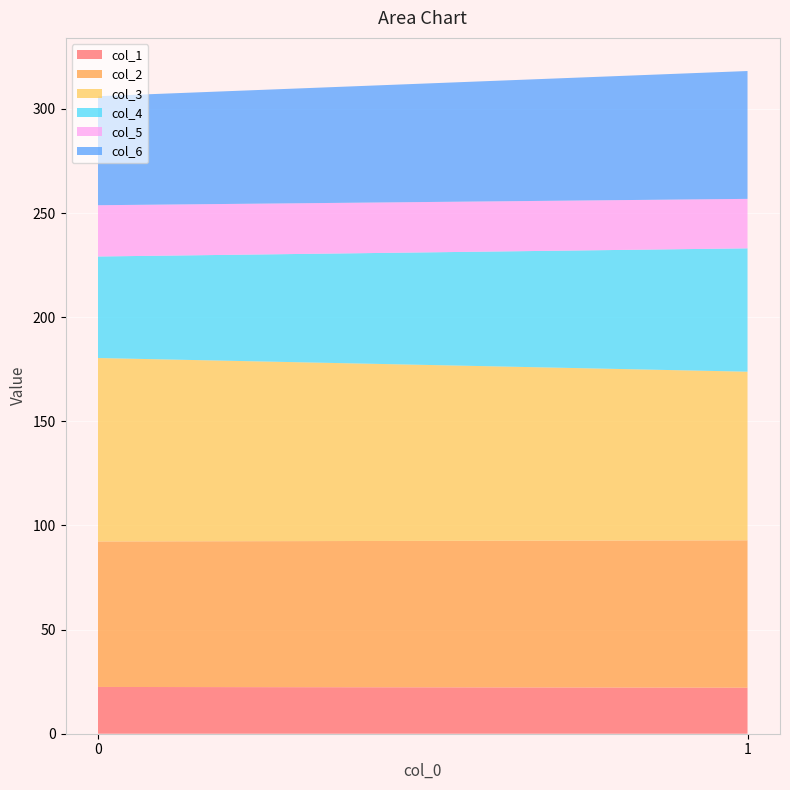

Reading right to left, list all the values displayed in this chart.

col_1: 1=22.1	0=22.5
col_2: 1=70.8	0=69.9
col_3: 1=81.0	0=88.1
col_4: 1=59.2	0=48.7
col_5: 1=23.8	0=24.6
col_6: 1=61.4	0=52.3